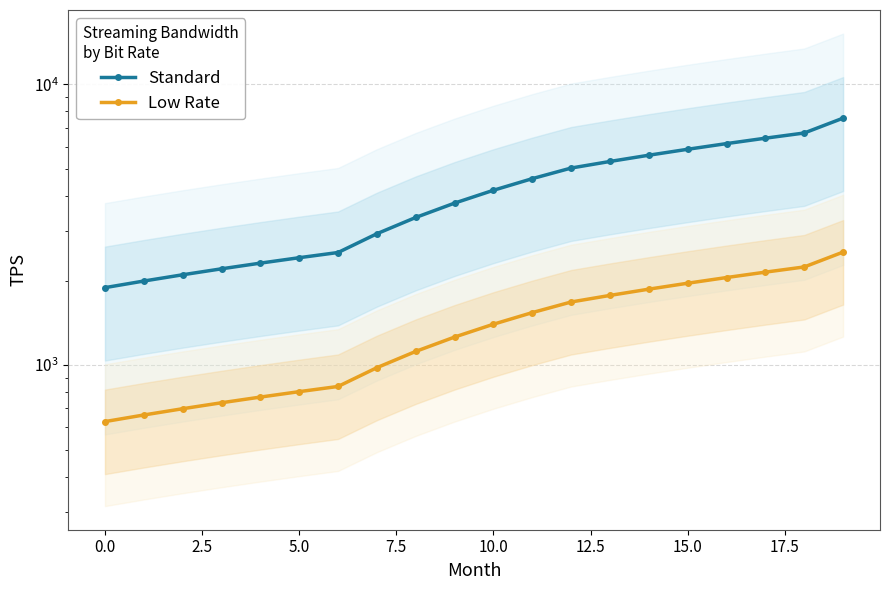

Reading left to right, extract all data points from this chart.

Standard: 1886.2	1991.3	2096.3	2201.3	2306.3	2411.3	2516.3	2935.3	3354.4	3773.4	4192.5	4611.6	5030.6	5309.8	5589.0	5868.1	6147.3	6426.5	6705.6	7574.9
Low Rate: 628.8	663.8	698.8	733.8	768.8	803.8	838.8	978.4	1118.1	1257.8	1397.5	1537.2	1676.9	1769.9	1863.0	1956.0	2049.1	2142.2	2235.2	2525.0